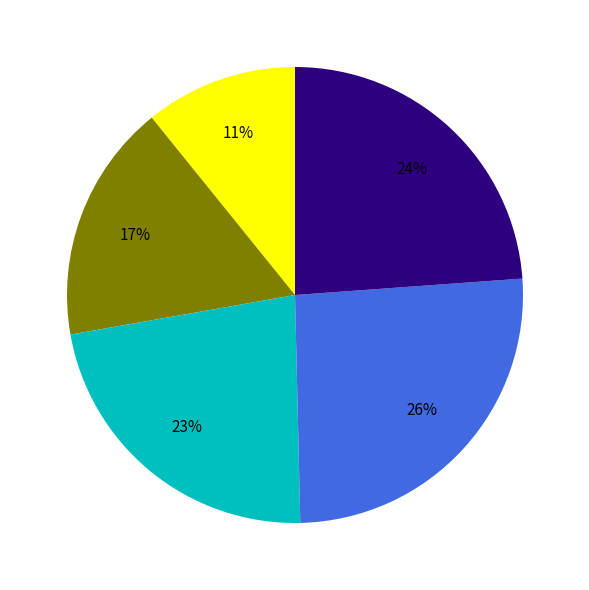

Does any single category account for the majority?

No